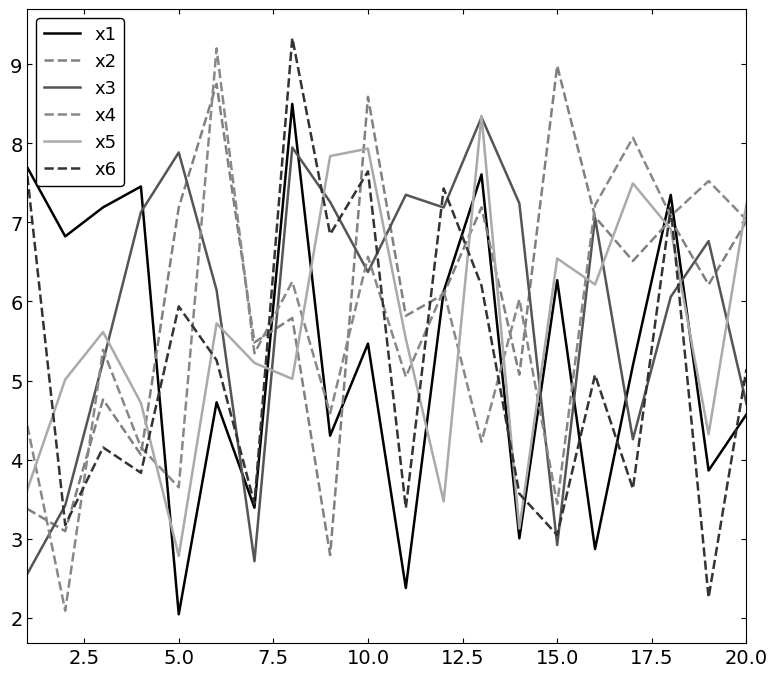

How many lines are shown in the chart?

6